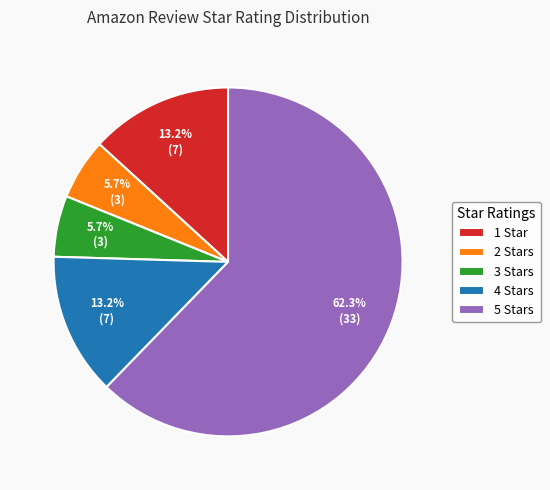

What is the largest slice in the pie chart?

5 Stars